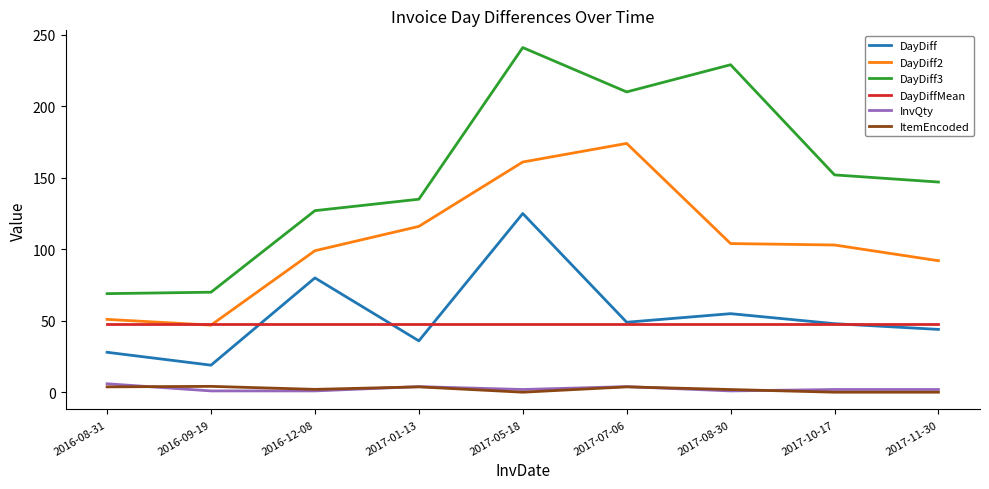

What is the highest value of the DayDiff3 series?

241.0